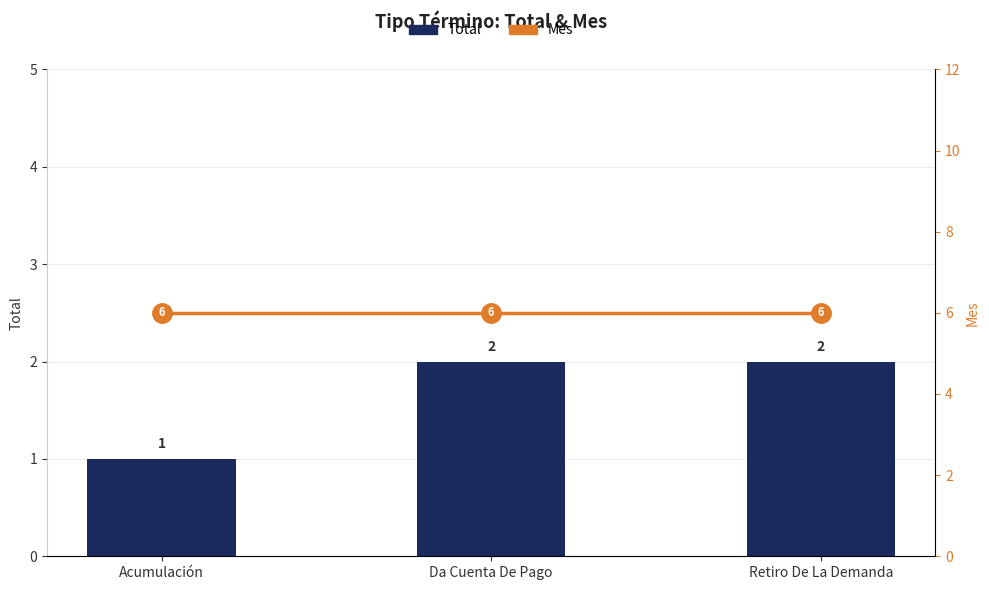

At which label does Total reach its peak?

Da Cuenta De Pago